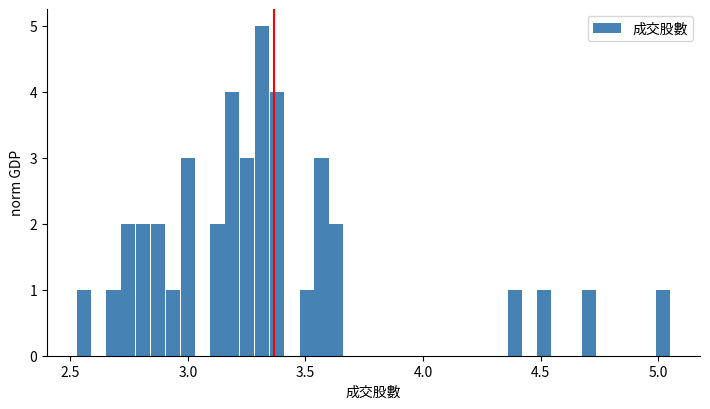

Around what value on the x-axis is the tallest bar? Give the approximate position of its centre, as read against the axis.

3.30